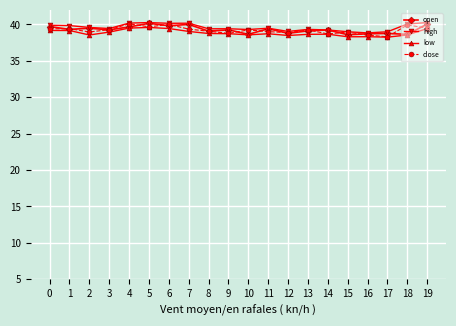

True or false: close has more than 1 points higher than both neighbors.

True